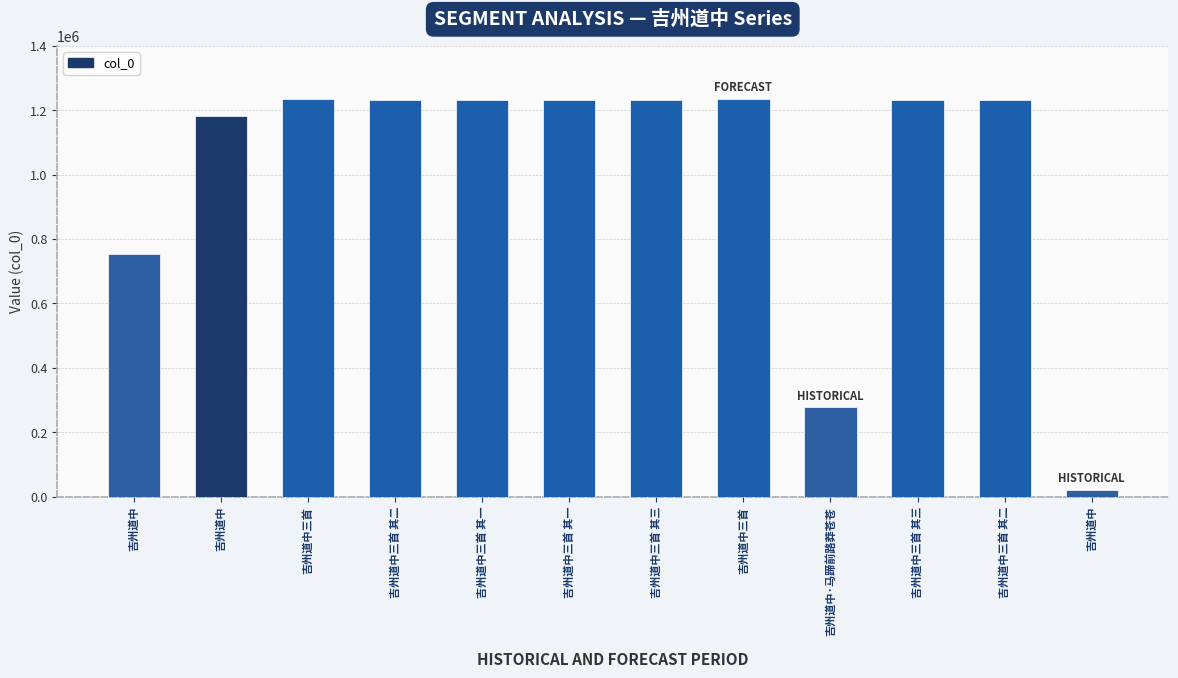

Is it true that the value at 吉州道中三首 is 1235277?

True